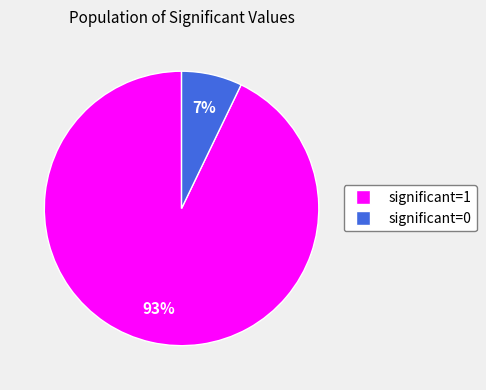

Between significant=0 and significant=1, which is larger?

significant=1